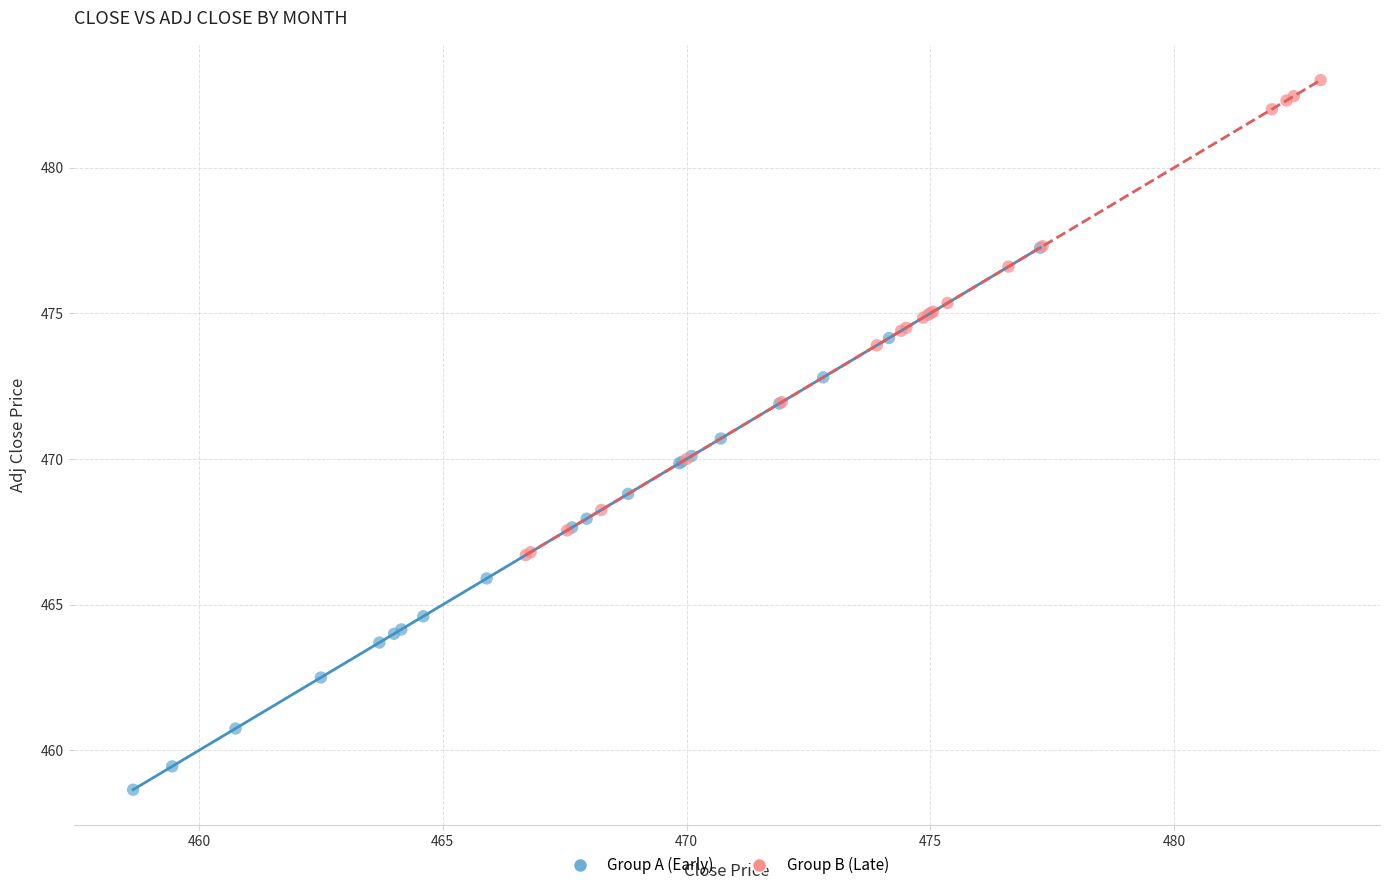

What are all the series names shown in the legend?

Group A (Early), Group B (Late)